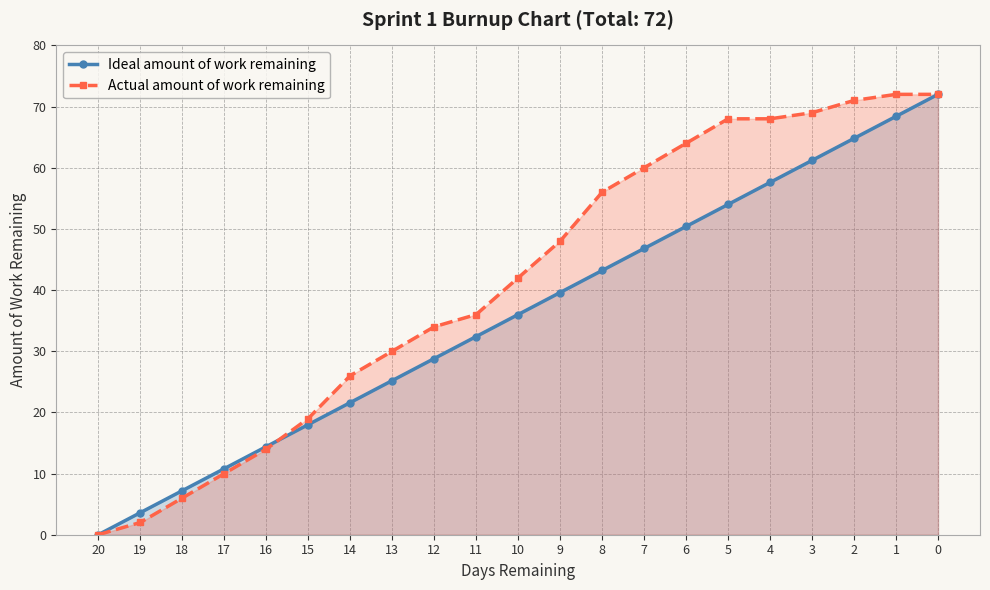

Count the number of categories in the chart.

21